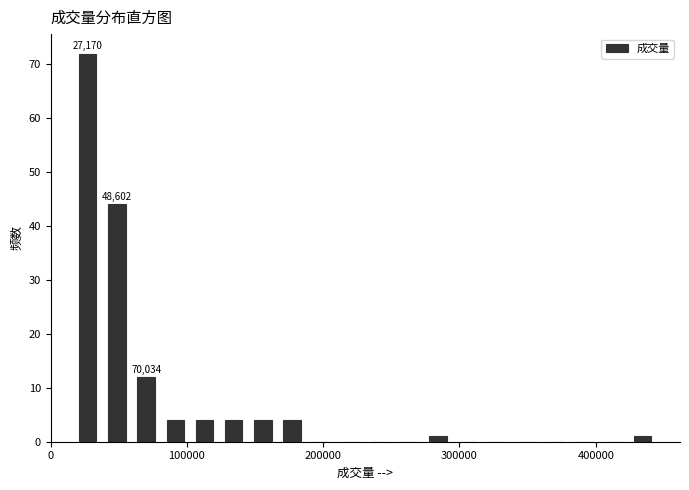

Around what value on the x-axis is the tallest bar? Give the approximate position of its centre, as read against the axis.

30000